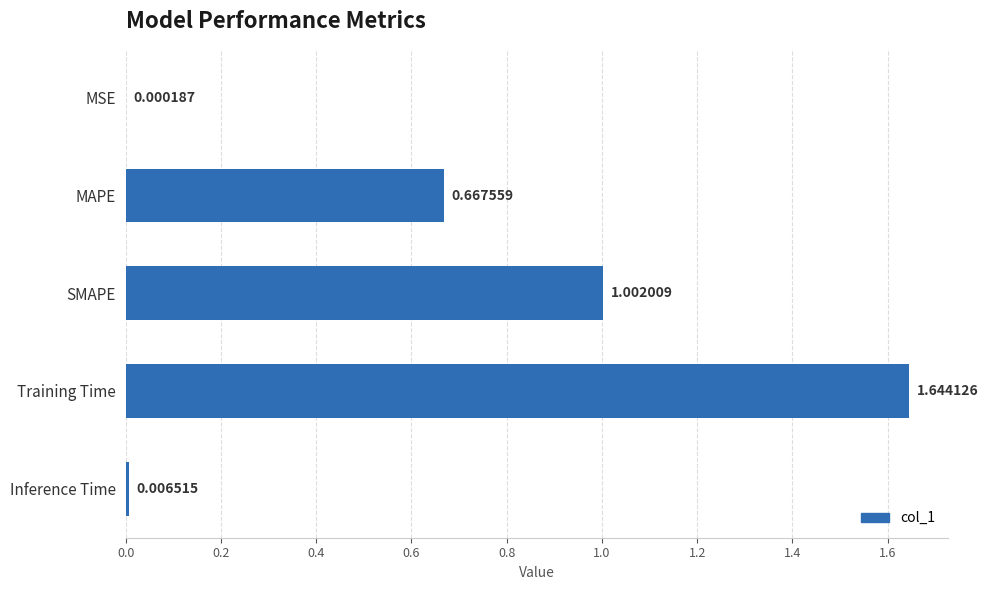

Where is the data nearest to the value 0?

MSE